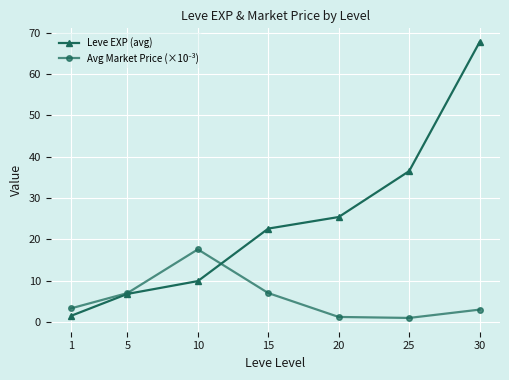

Between 5 and 25, which series saw the biggest shift?

Leve EXP (avg)